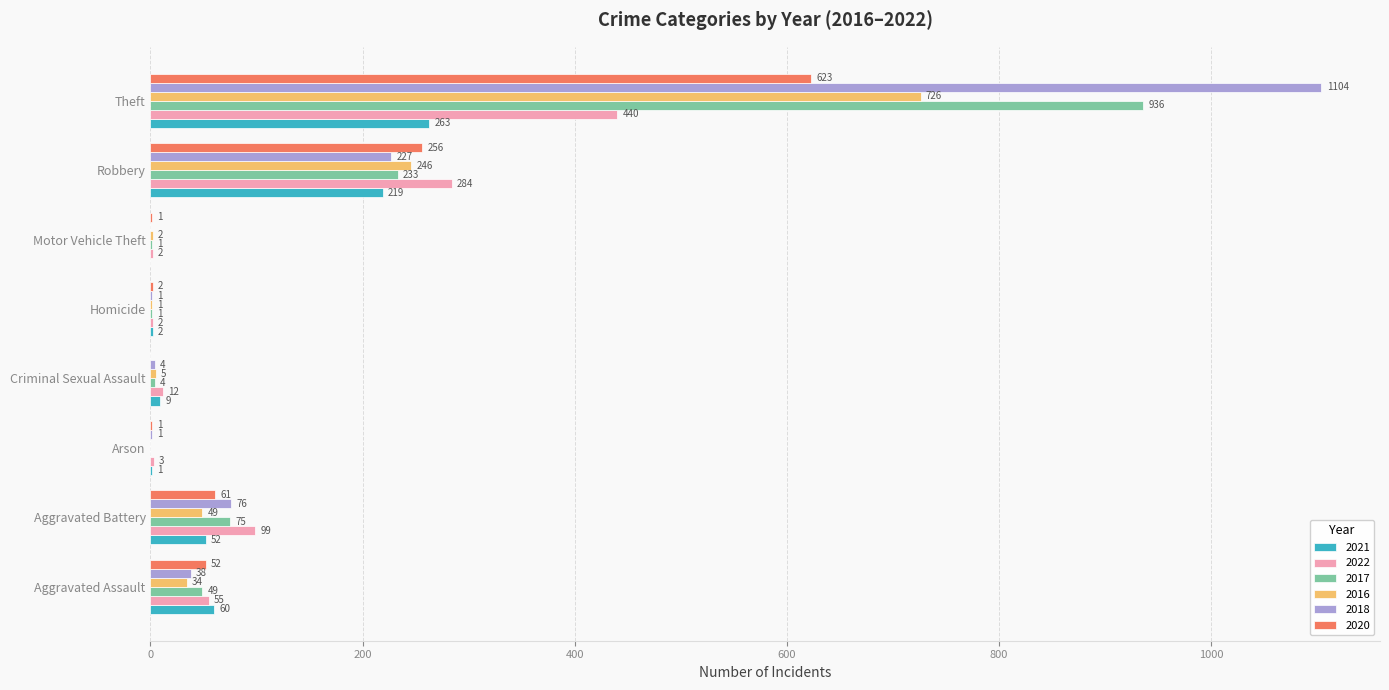

What is the maximum value shown in the chart?

1104